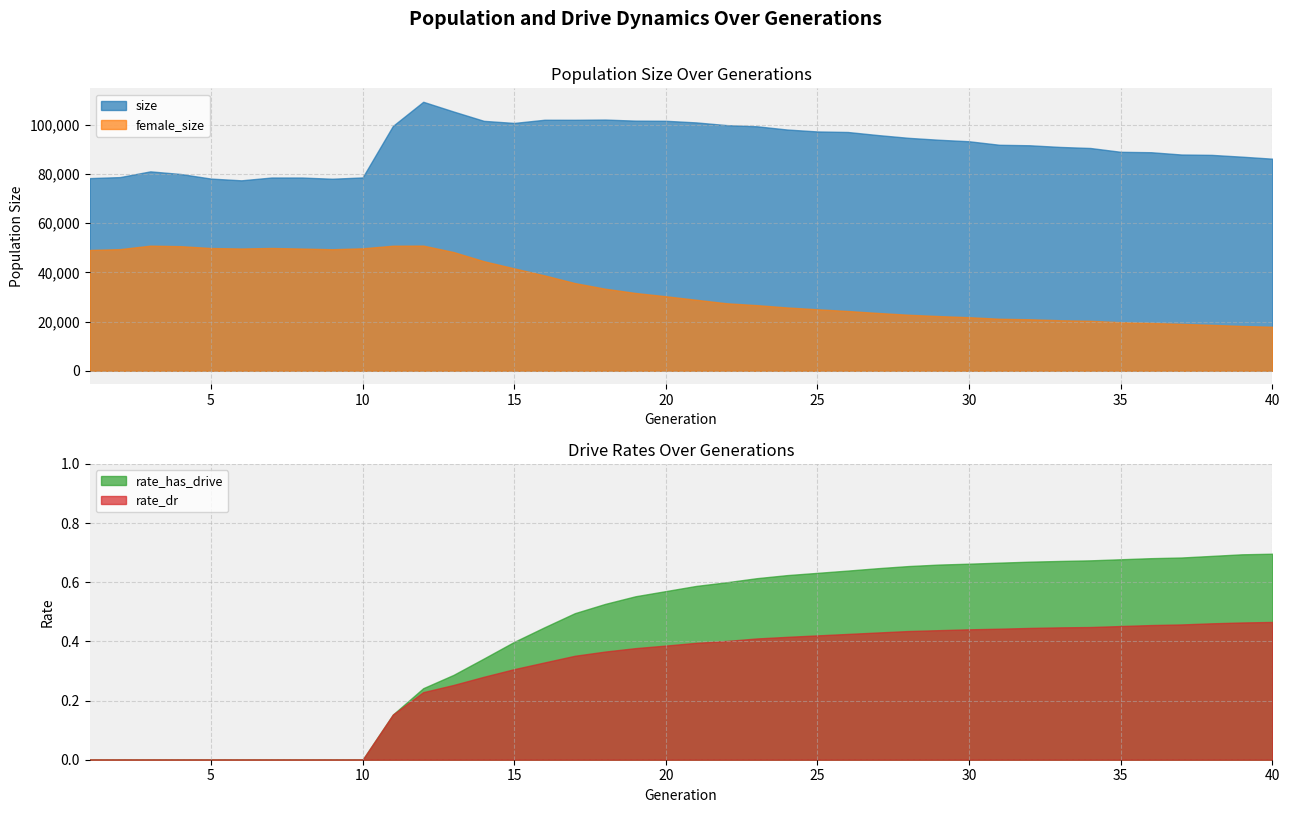

What is the difference between the maximum and second lowest values in the size series?

31291